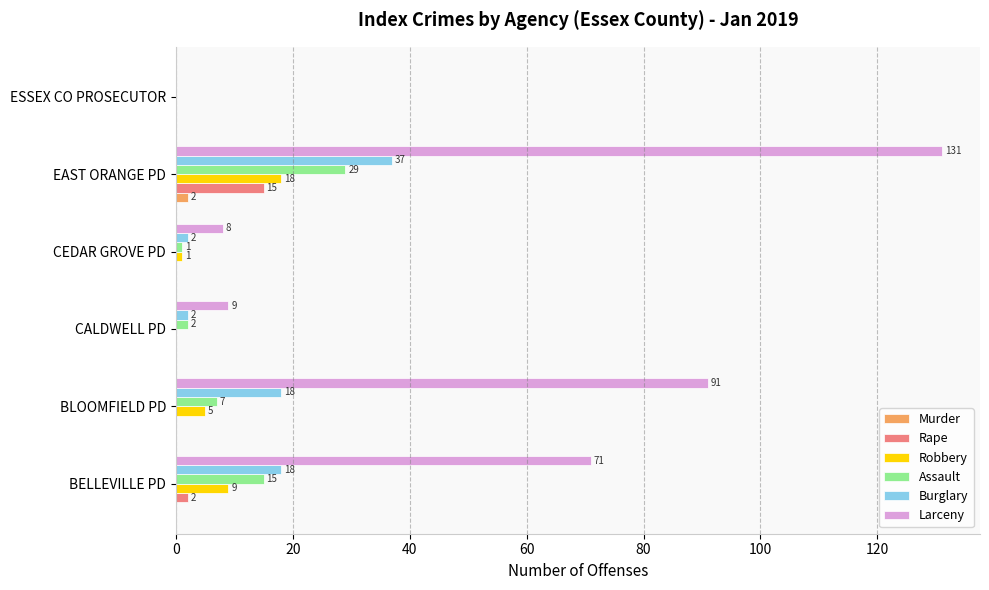

At which category is the sum across all series the highest?

EAST ORANGE PD